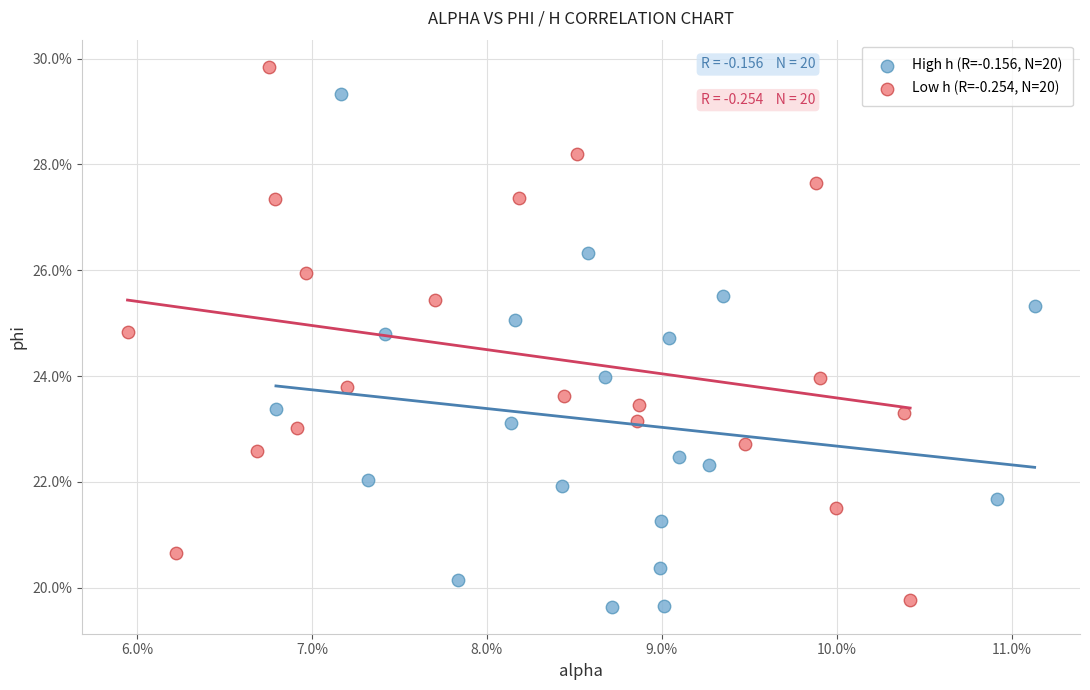

What are all the series names shown in the legend?

High h (R=-0.156, N=20), Low h (R=-0.254, N=20)